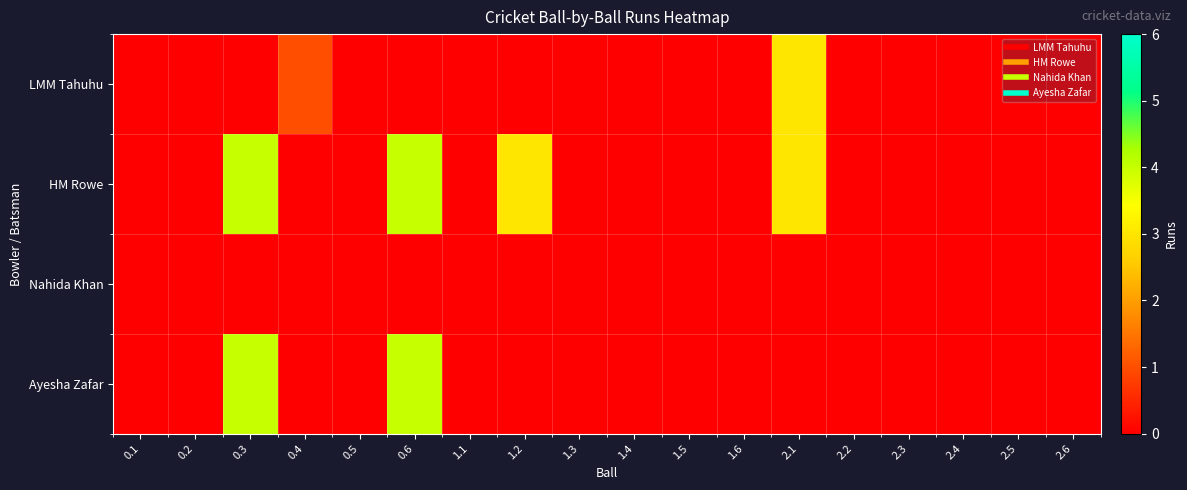

Between 1.2 and 2.1, which series saw the biggest shift?

LMM Tahuhu